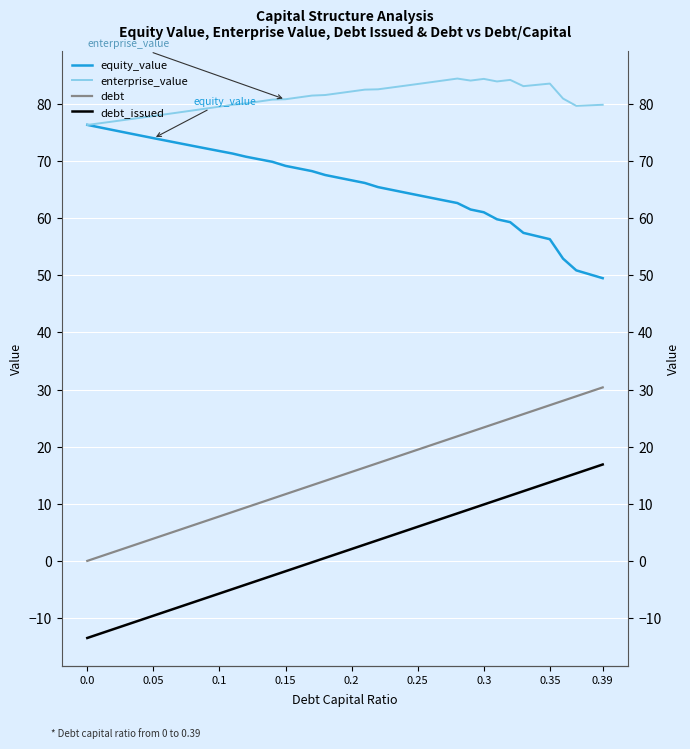

How many values in the enterprise_value series exceed 81?

20